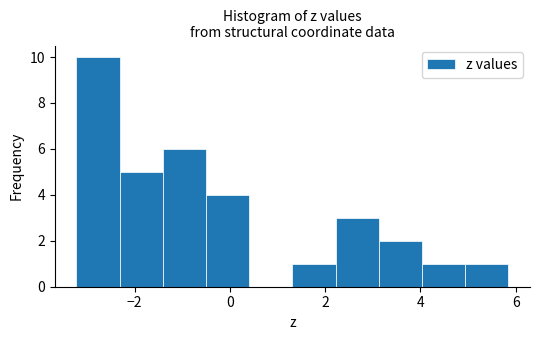

Reading left to right, transcribe this chart: for each bar, give the range it covers on the x-axis and its height. Neither the bar edges nor the heights are printed on the chart, so give them approximately, as read against the axes.

-3.2 to -2.4: 10
-2.4 to -1.4: 5
-1.4 to -0.6: 6
-0.6 to 0.4: 4
0.4 to 1.4: 0
1.4 to 2.2: 1
2.2 to 3.2: 3
3.2 to 4.0: 2
4.0 to 5.0: 1
5.0 to 5.8: 1